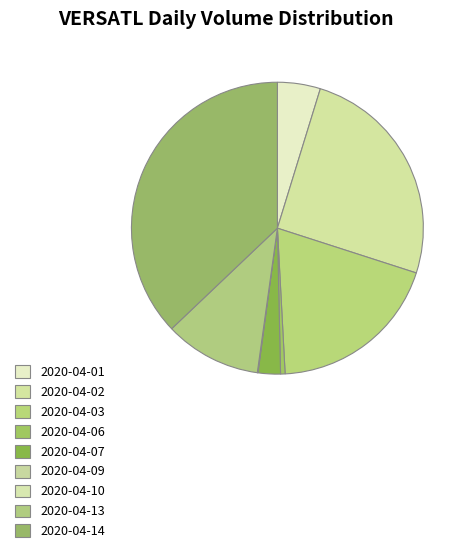

What percentage do 2020-04-02 and 2020-04-01 together represent?

30.0%